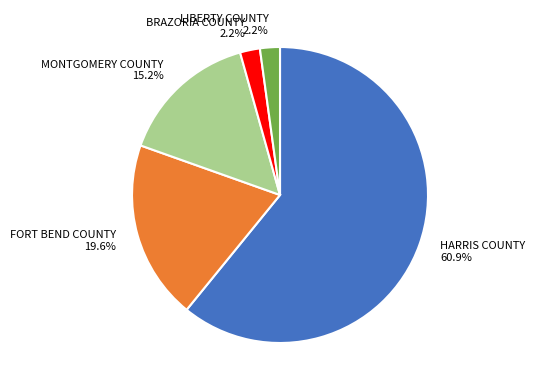

Between HARRIS COUNTY 60.9% and BRAZORIA COUNTY 2.2%, which is larger?

HARRIS COUNTY 60.9%